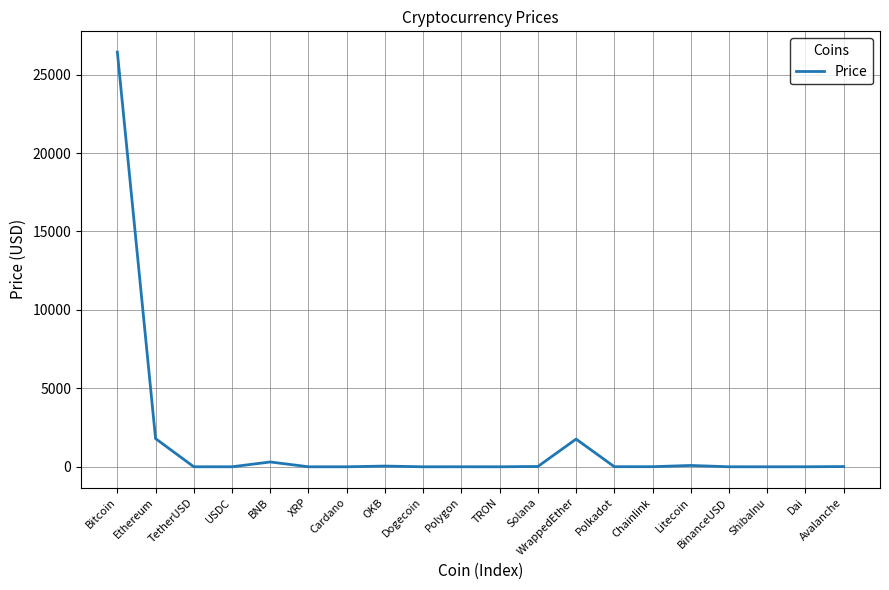

The chart shows a value of 3169.7 at Ethereum. True or false?

False